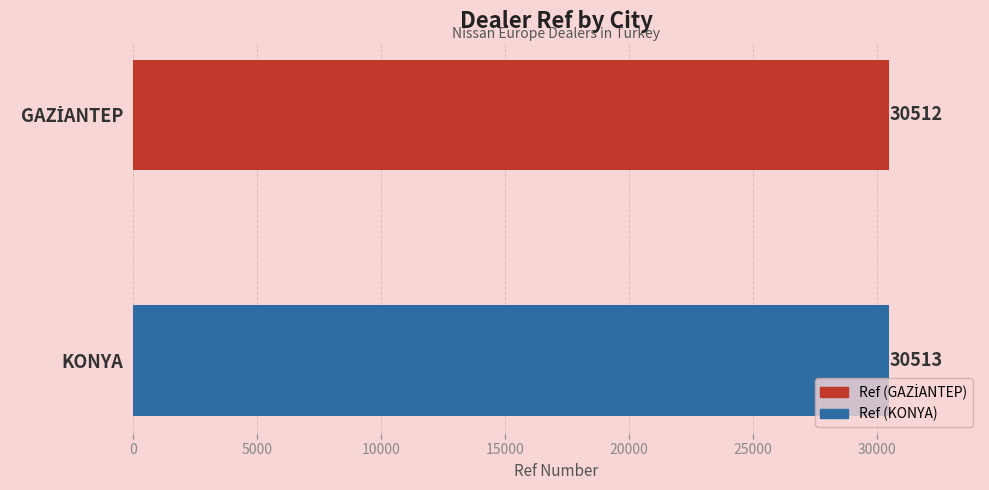

The chart shows a value of 17378 at KONYA. True or false?

False